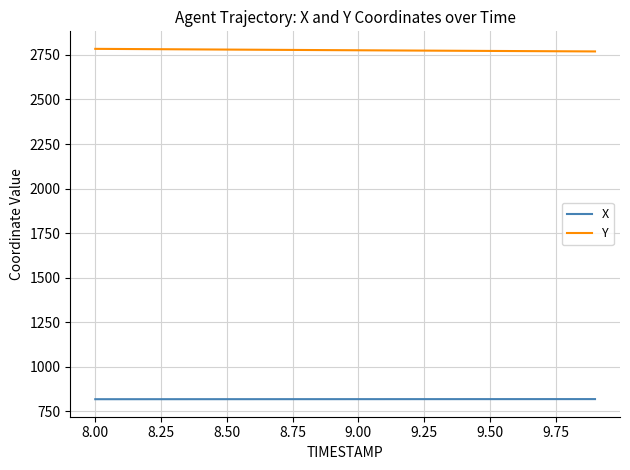

How many lines are shown in the chart?

2